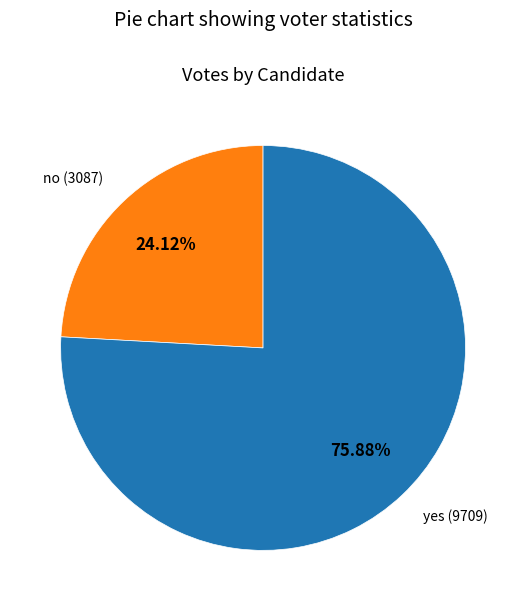

What is the total percentage of yes and no?

100.0%